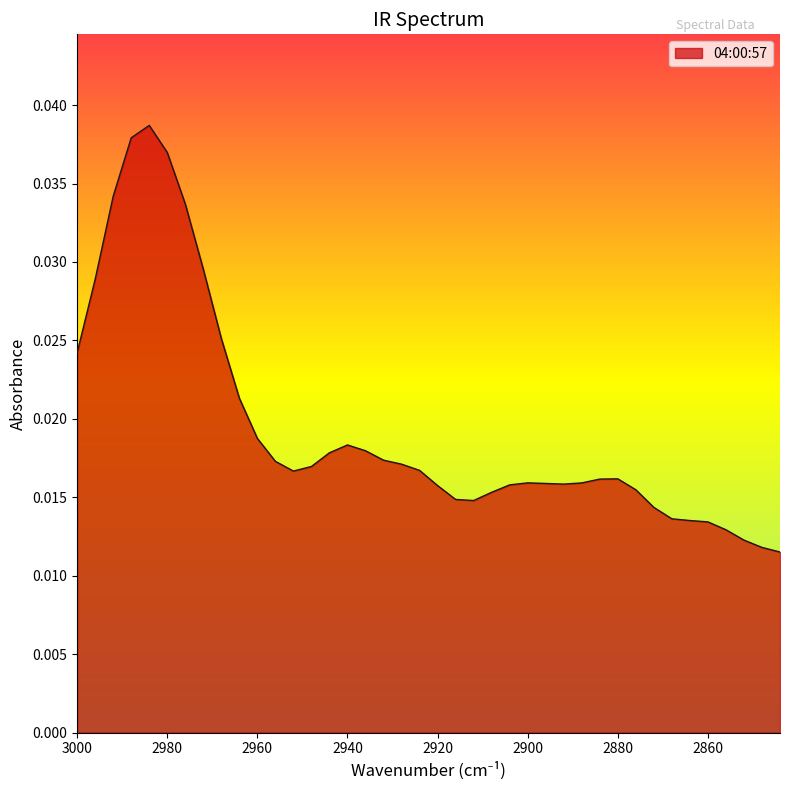

At which category does the data reach its first local valley?

2952